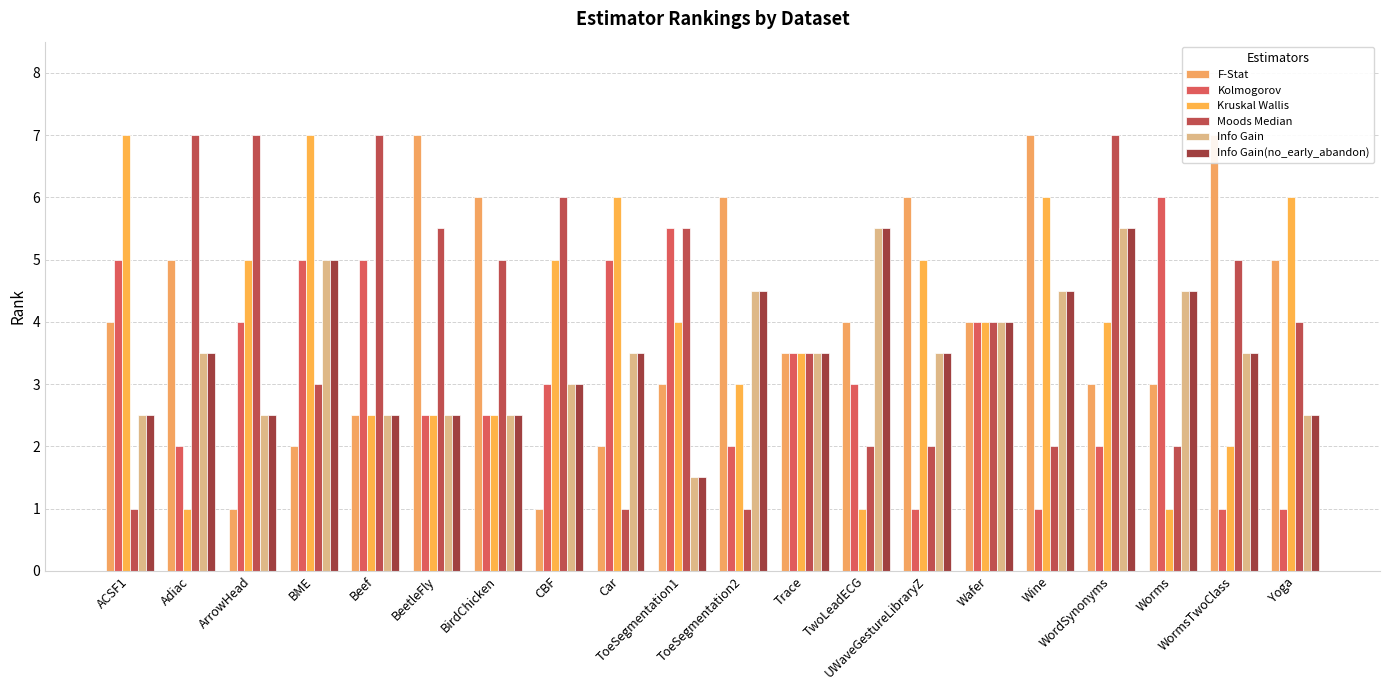

How many groups of bars are there?

20